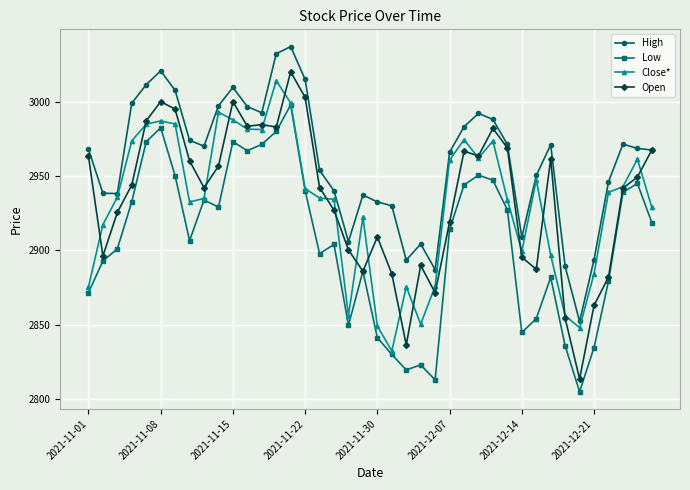

Which series has the largest range (max minus min)?

Open